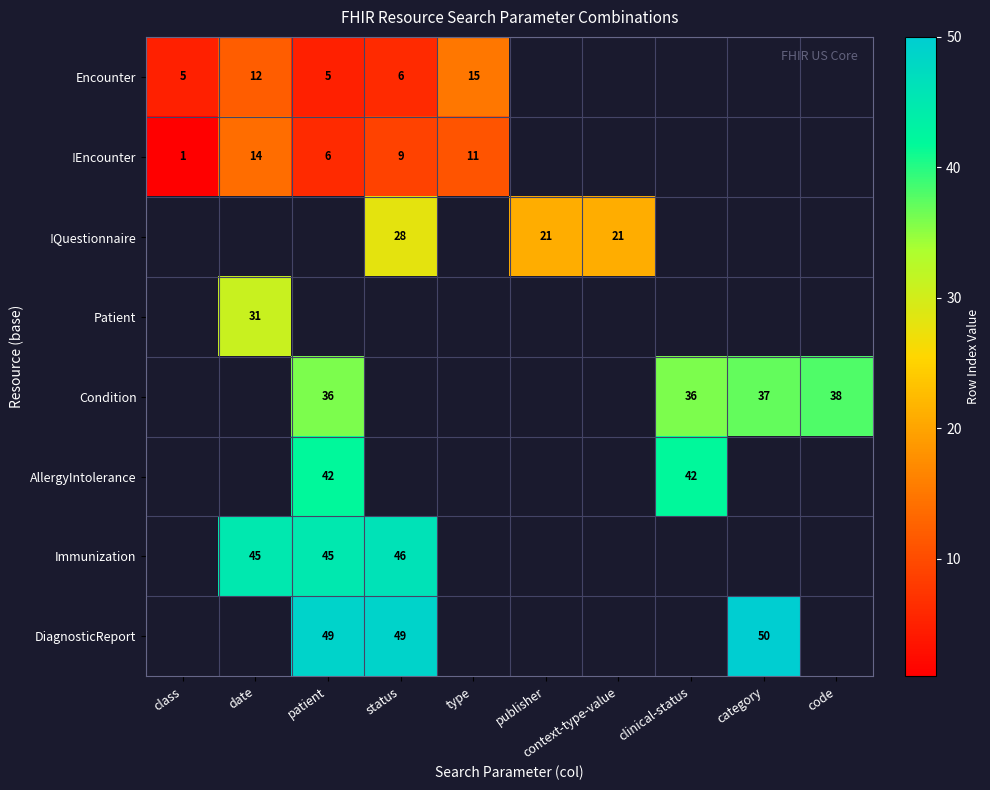

Is it true that Encounter equals 3 at class?

False